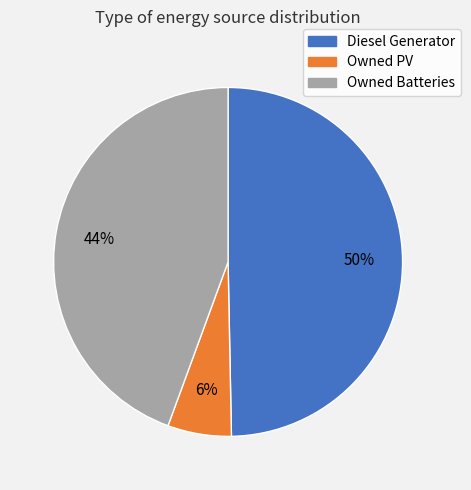

To the nearest percent, what is the difference between the largest and smallest slice percentages?

44%